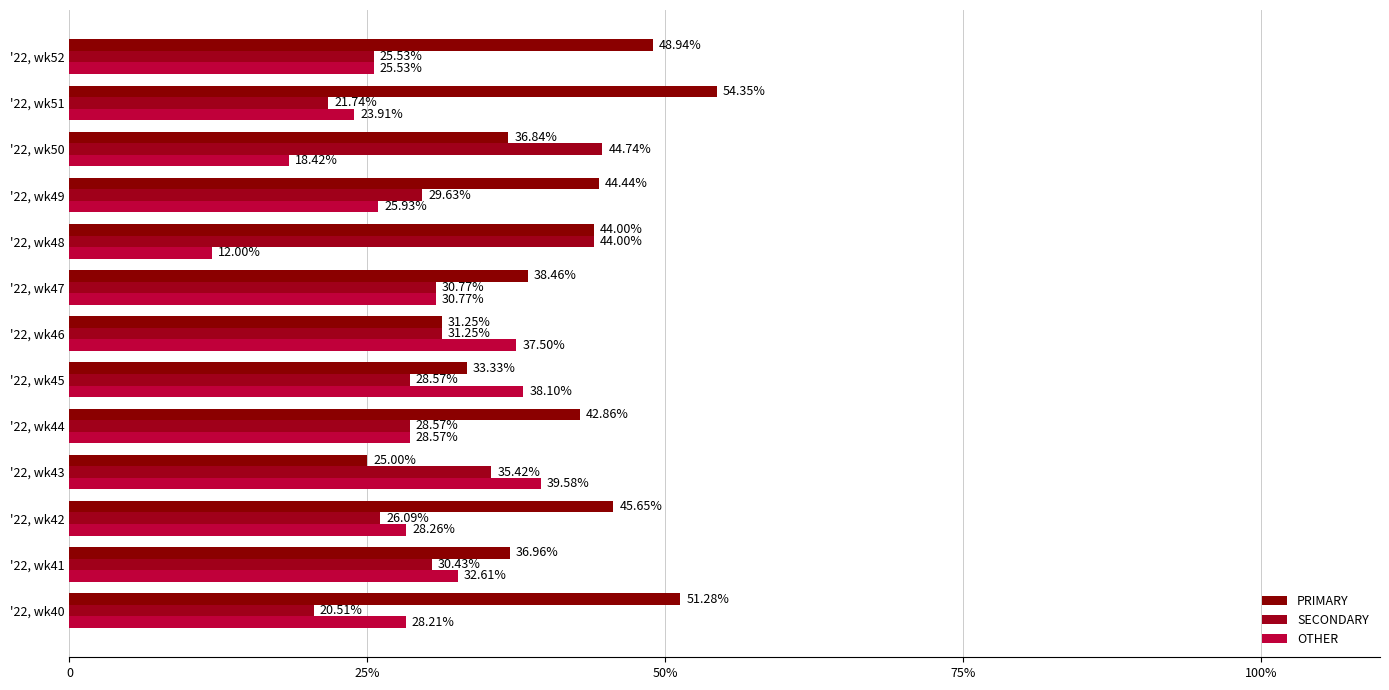

How many categories are shown in the chart?

13